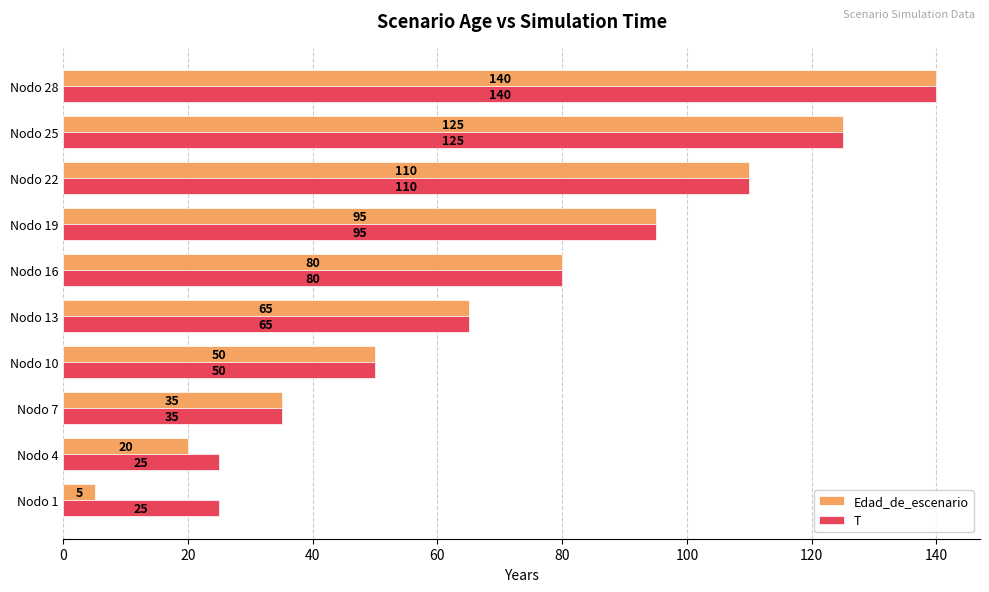

Is it true that Edad_de_escenario equals 59 at Nodo 22?

False